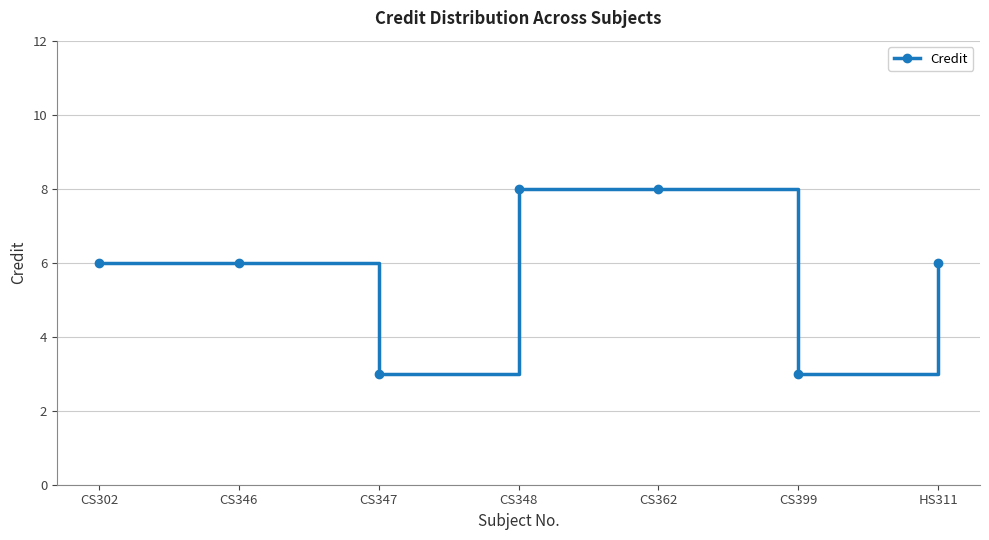

Between CS347 and CS362, which is larger?

CS362